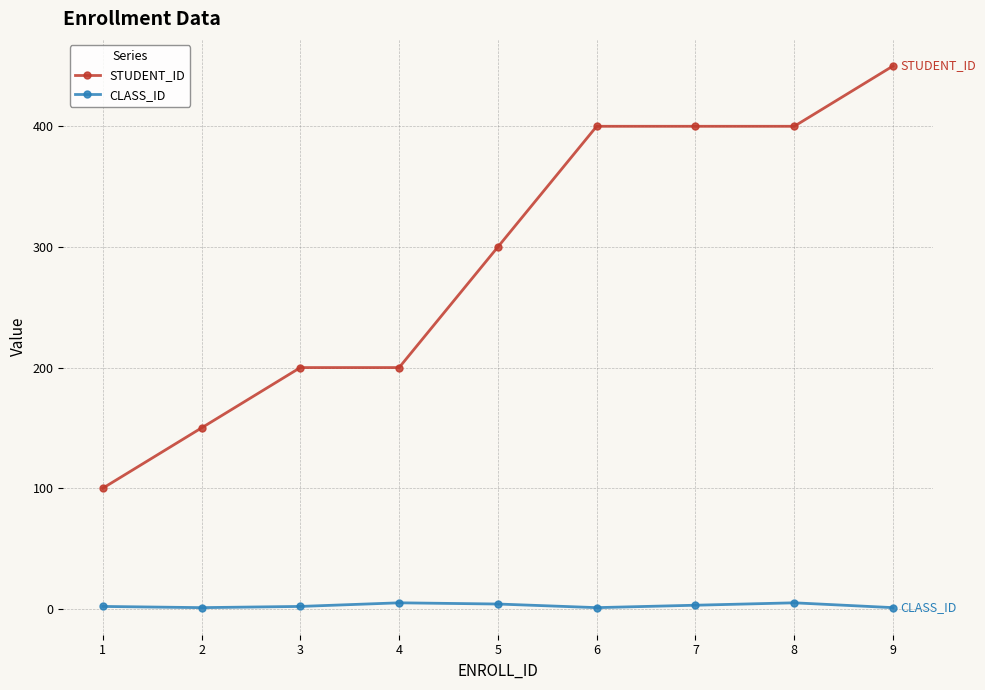

Between 1 and 7, which series saw the biggest shift?

STUDENT_ID